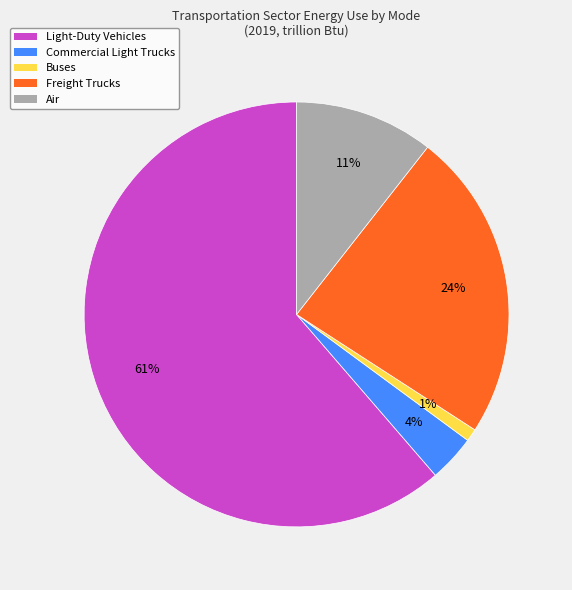

How many segments does this pie chart have?

5